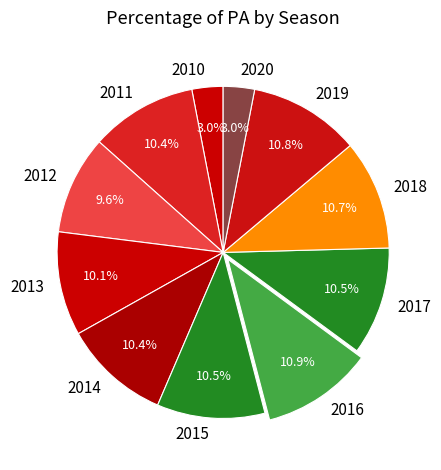

What is the ratio of the value at 2010 to the value at 2012?

0.3